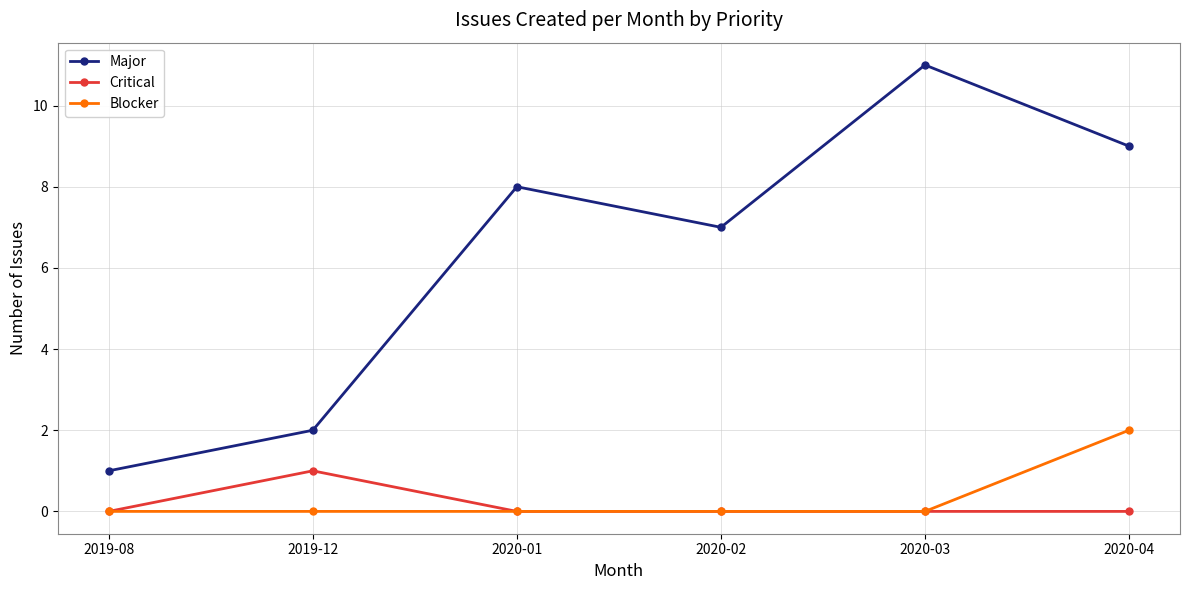

The value of Blocker at 2020-04 is 1. True or false?

False